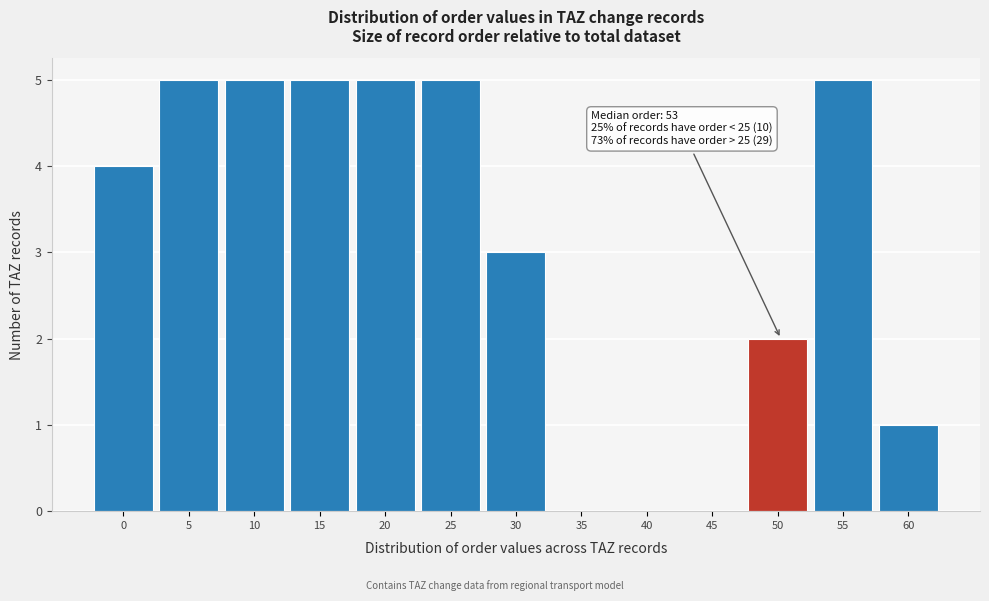

Reading left to right, what are all the values shown in this chart?

0=4	5=5	10=5	15=5	20=5	25=5	30=3	35=0	40=0	45=0	50=2	55=5	60=1